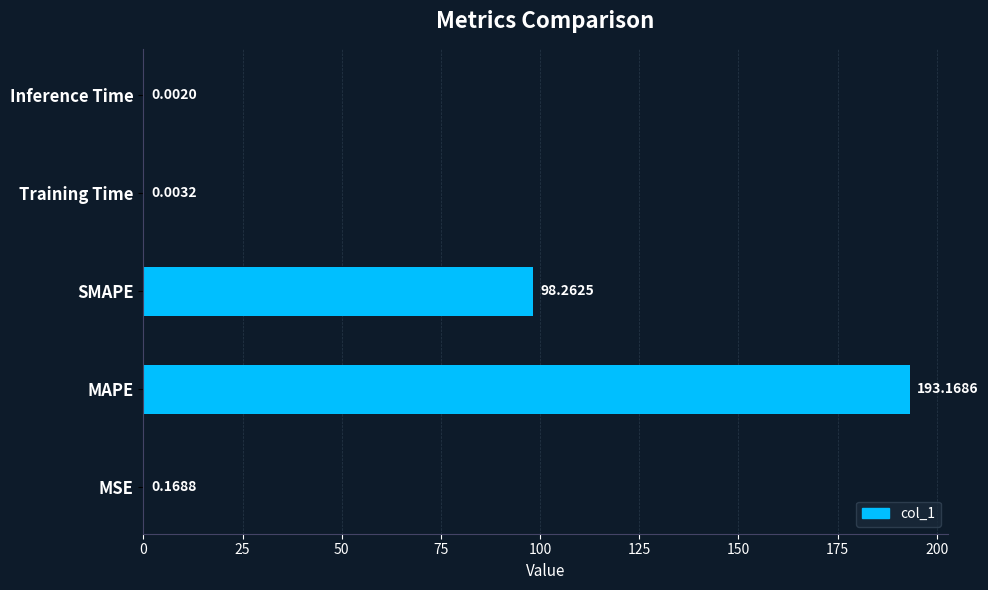

At which category does the chart reach its peak across all series?

MAPE